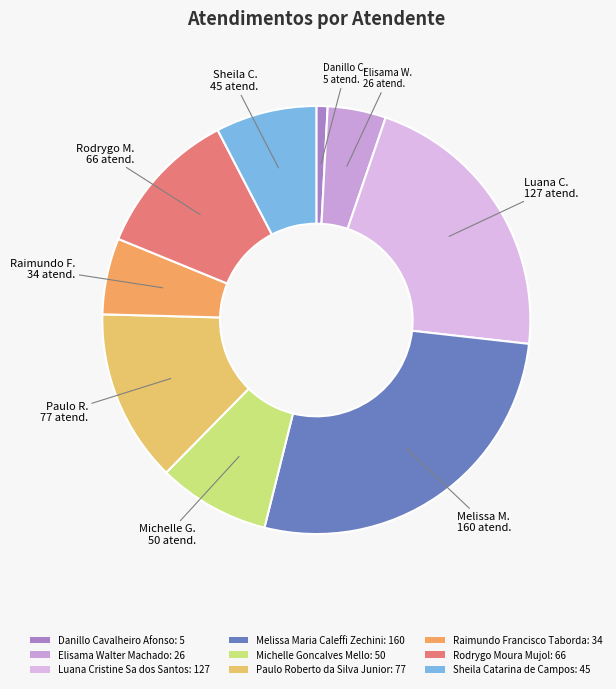

Is it true that Luana Cristine Sa dos Santos is 22% of the pie?

True